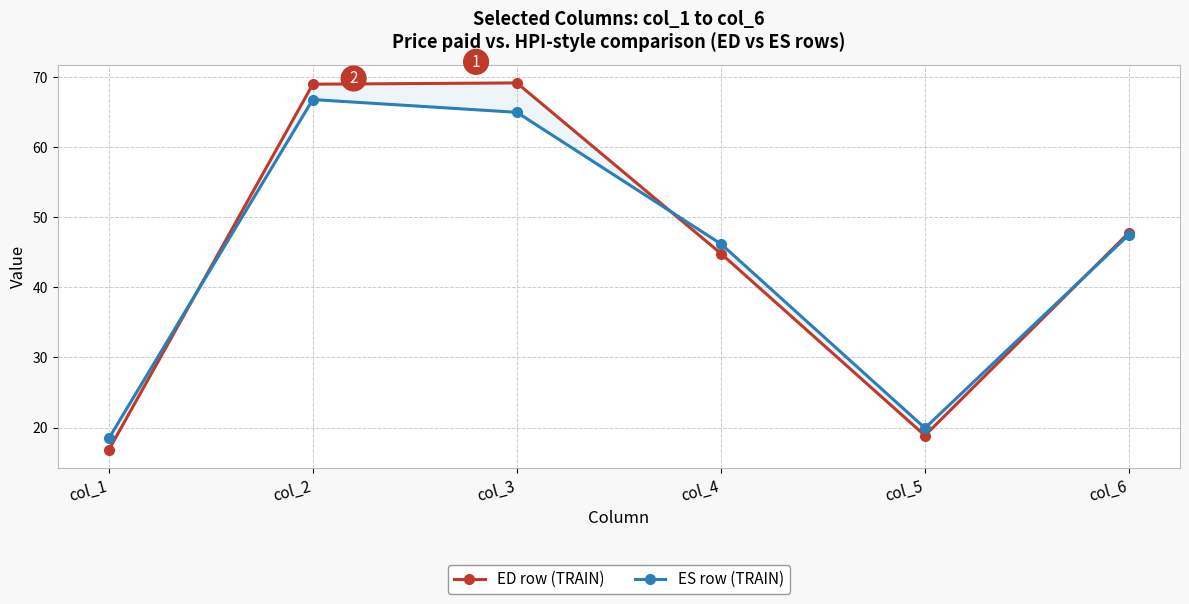

The value of ED row (TRAIN) at col_4 is 44.8. True or false?

True